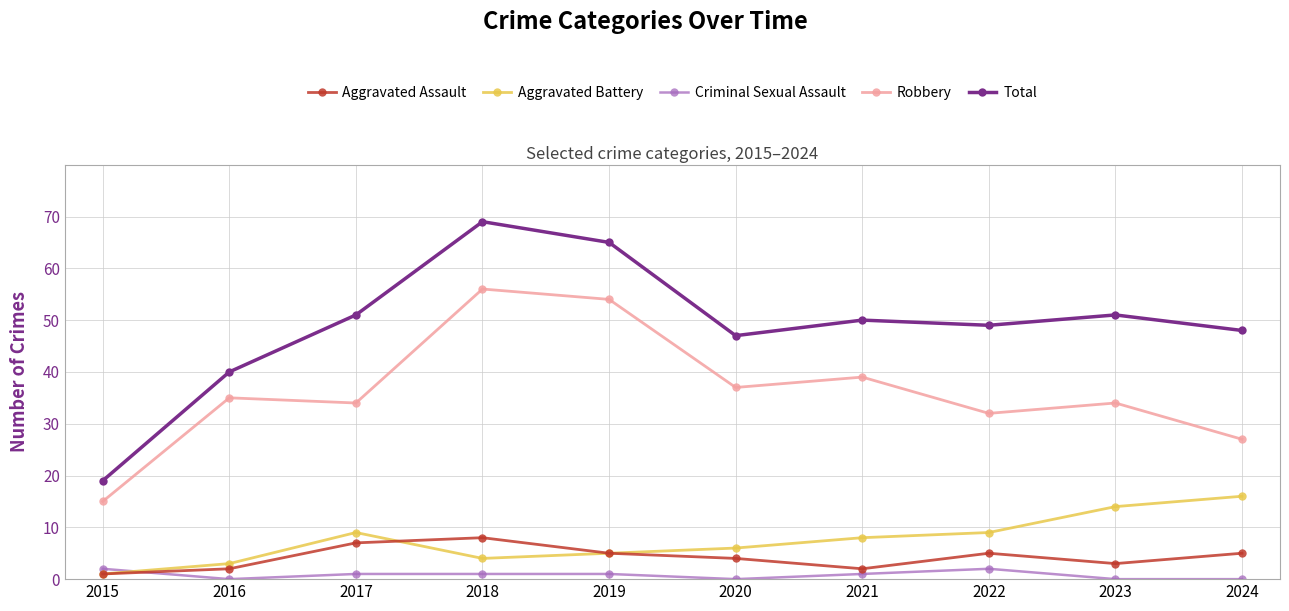

In Aggravated Assault, how many points are higher than both neighbors (excluding endpoints)?

2